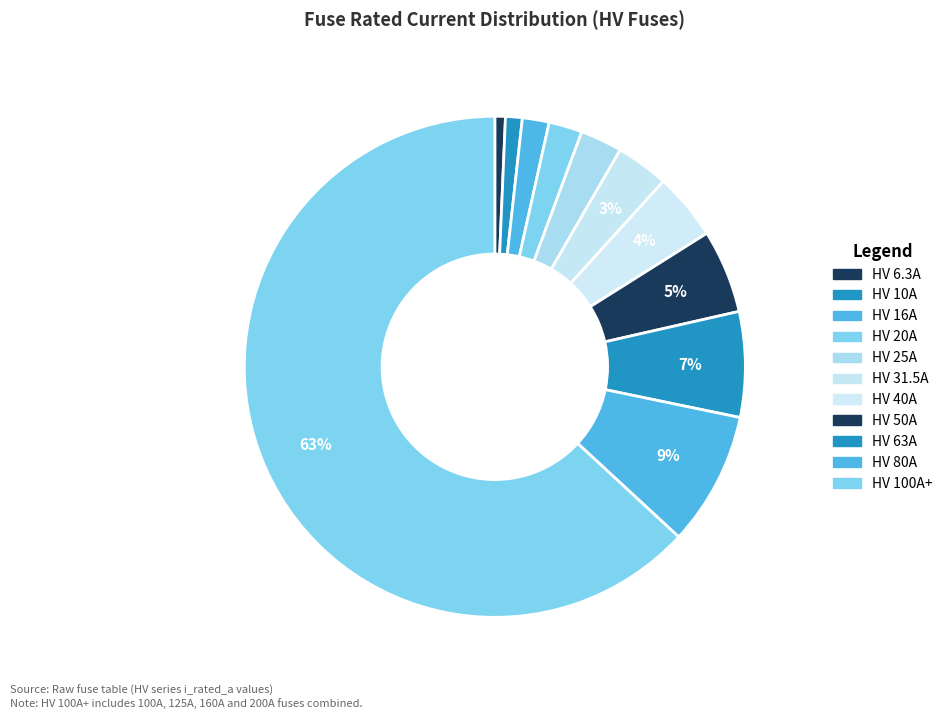

Count the number of slices in the pie.

11